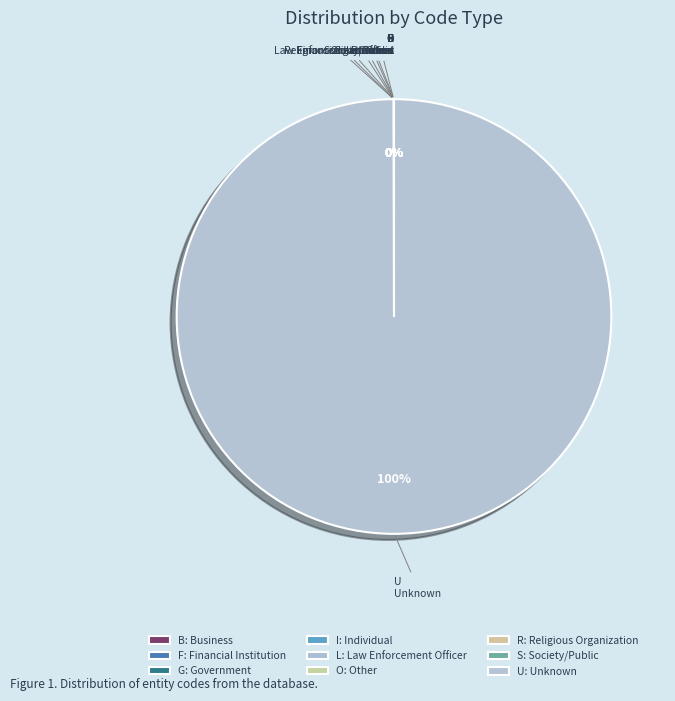

To the nearest percent, what percentage of the pie is U?

100%